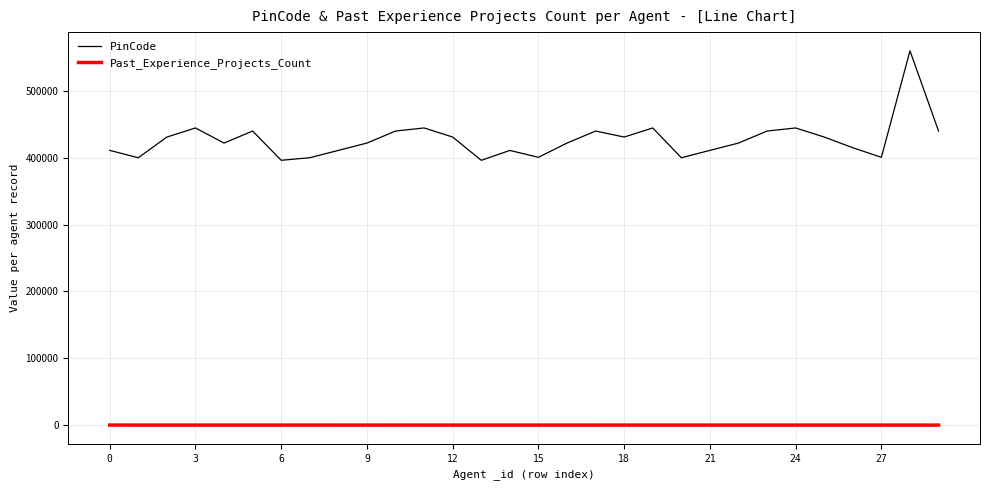

Which series has the largest total across all categories?

PinCode